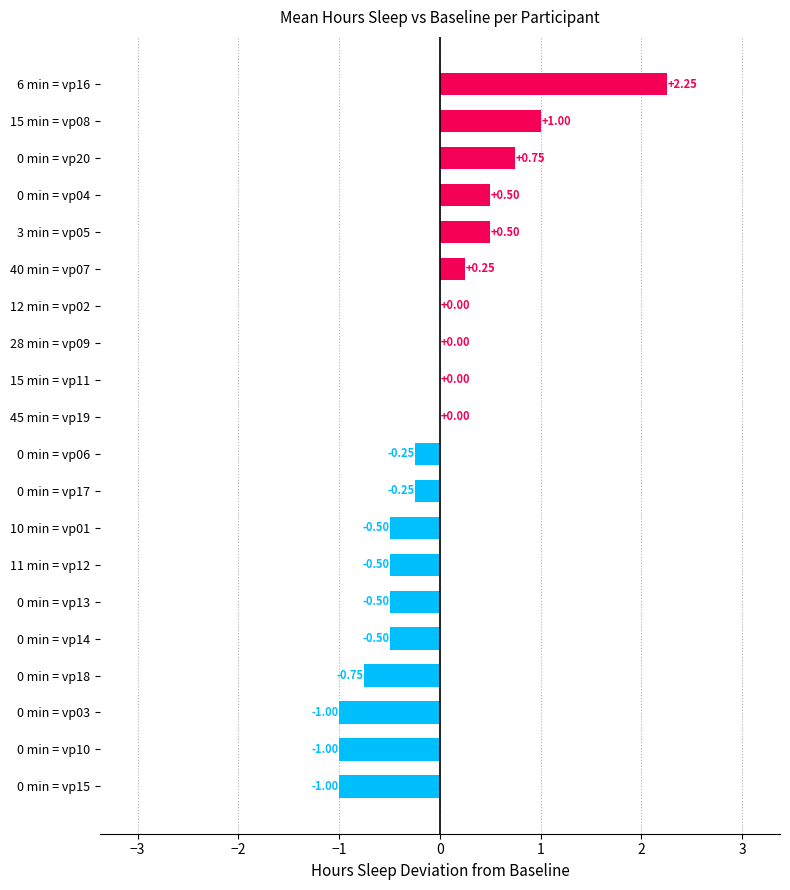

Which has a higher value, 0 min = vp20 or 40 min = vp07?

0 min = vp20